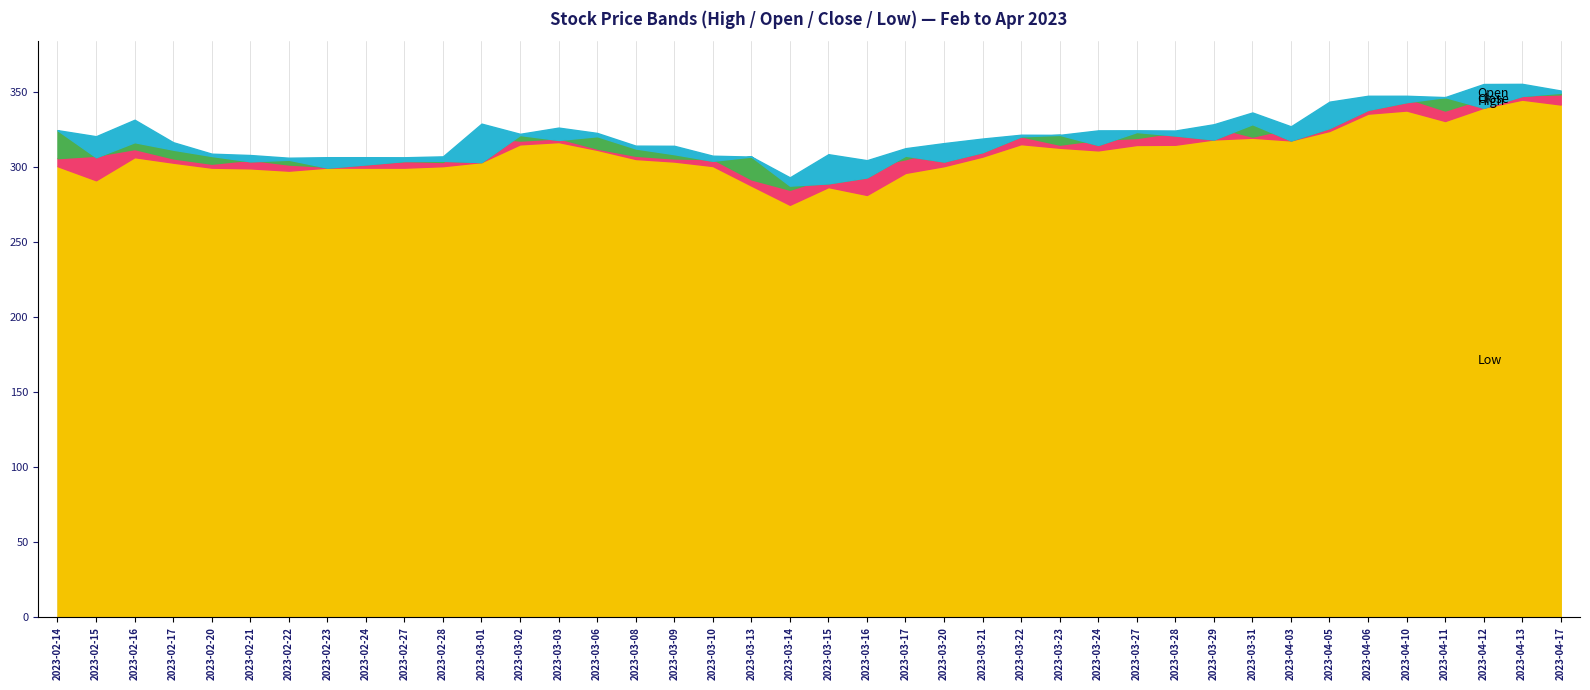

What is the highest value of the Open series?

349.8